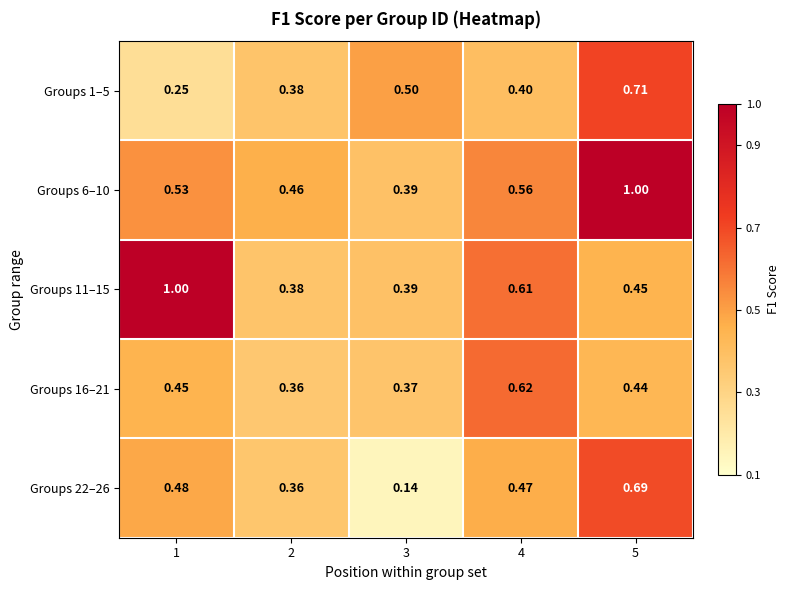

Is the value of Groups 6–10 at 5 greater than the value of Groups 22–26 at 4?

Yes